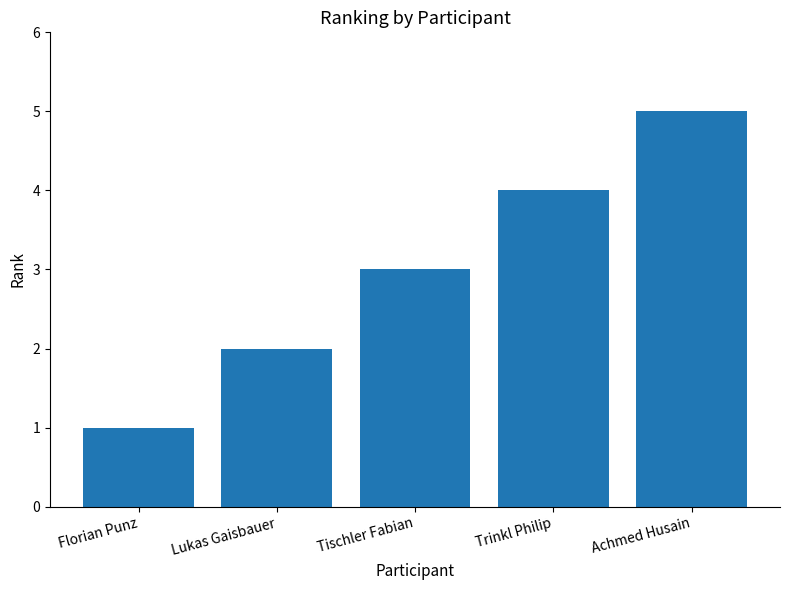

How many data points does each series have?

5